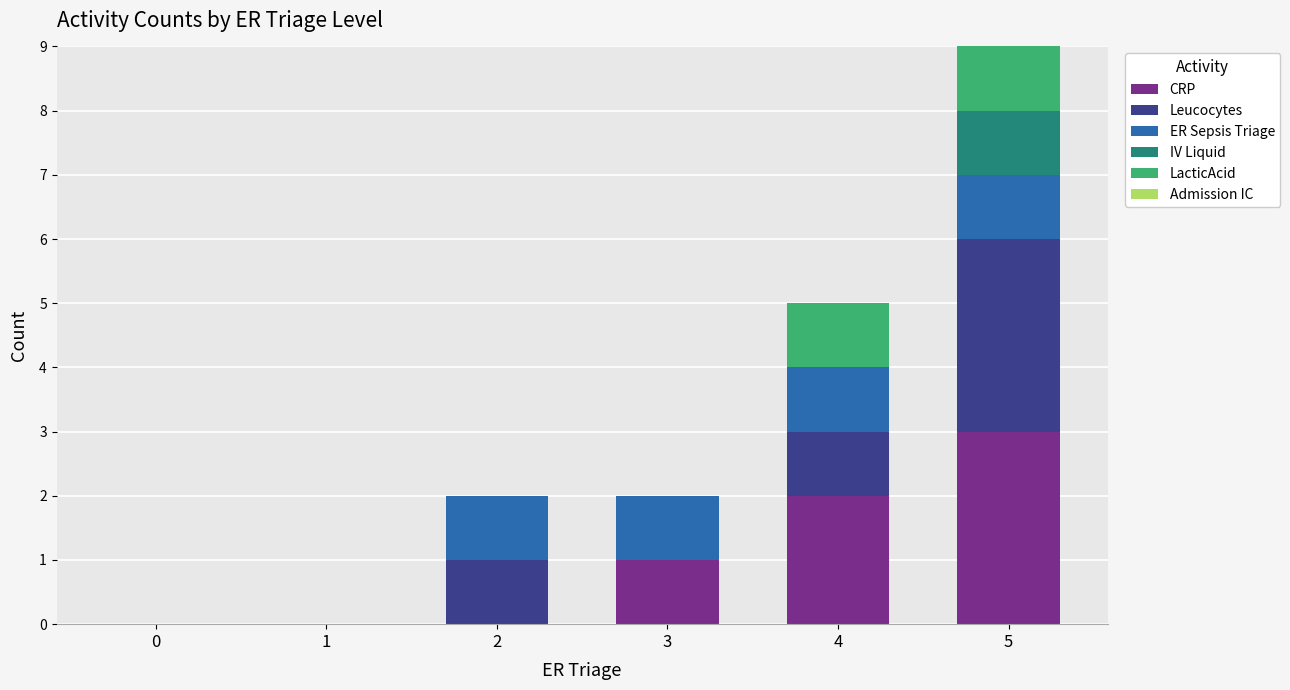

Reading left to right, list the values for the CRP series.

0=0	1=0	2=0	3=1	4=2	5=3